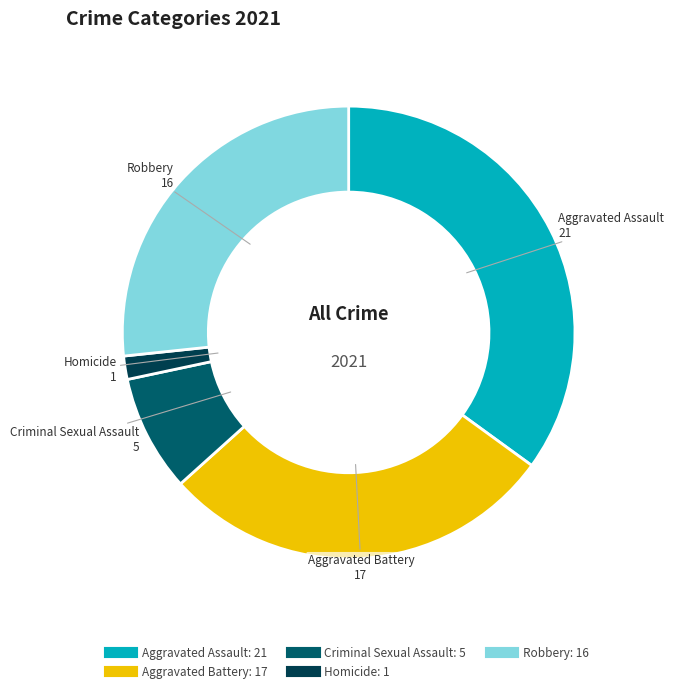

The Criminal Sexual Assault slice represents 23% of the pie. True or false?

False